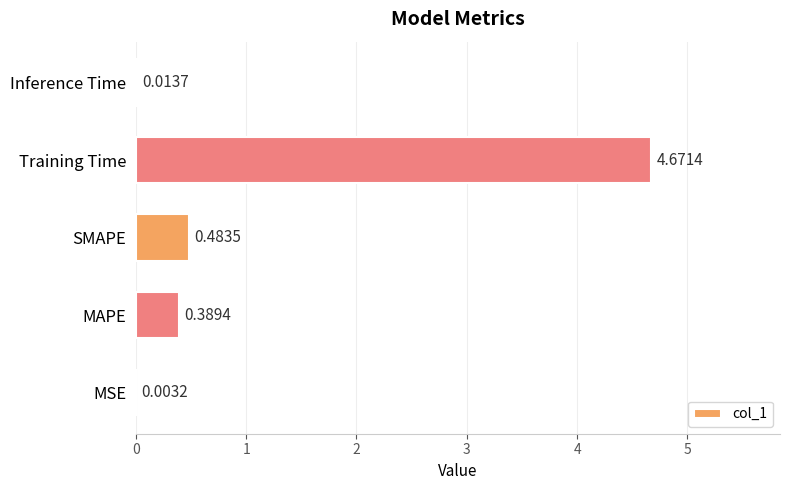

Are the bars horizontal?

Yes